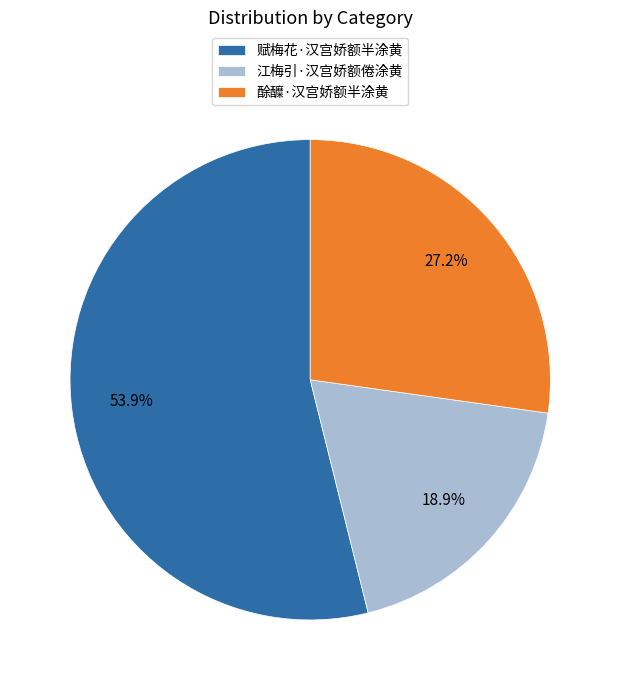

What portion of the pie excludes 赋梅花·汉宫娇额半涂黄?

46.1%